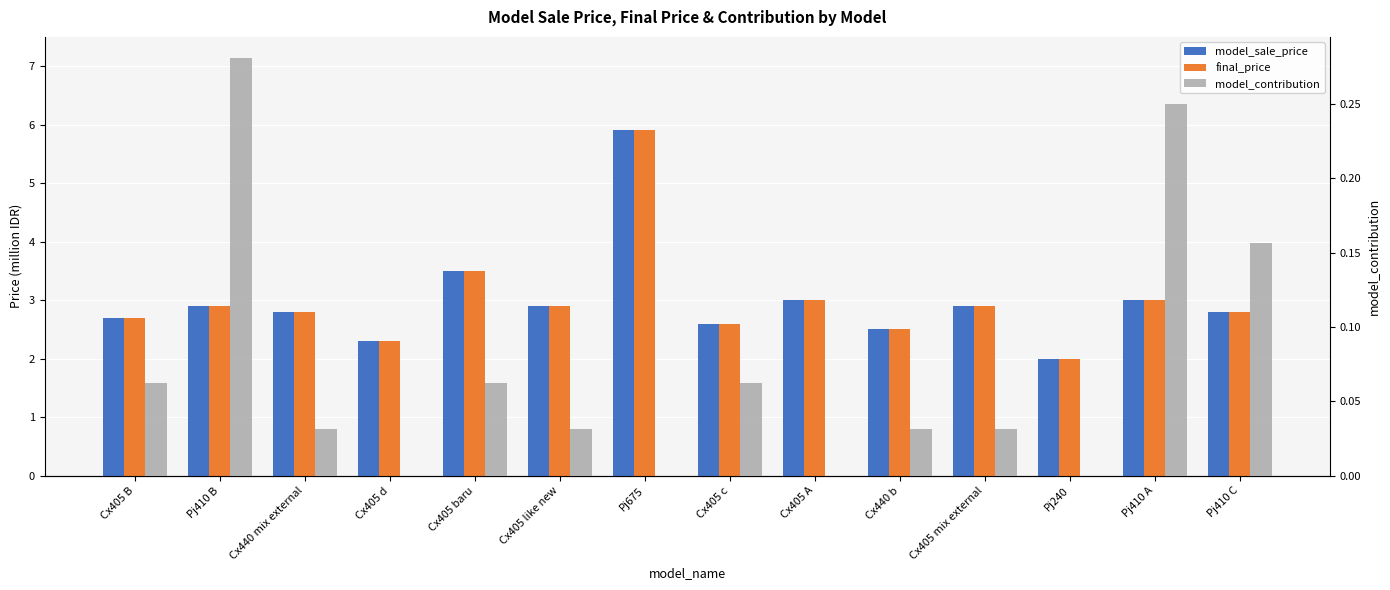

Count the model_contribution values in the range 0 to 1.

14